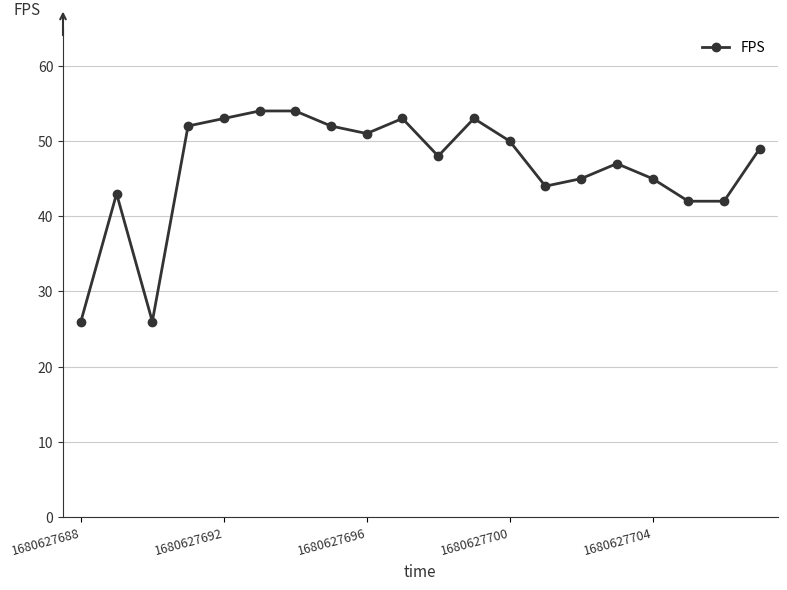

What is the maximum value shown in the chart?

54